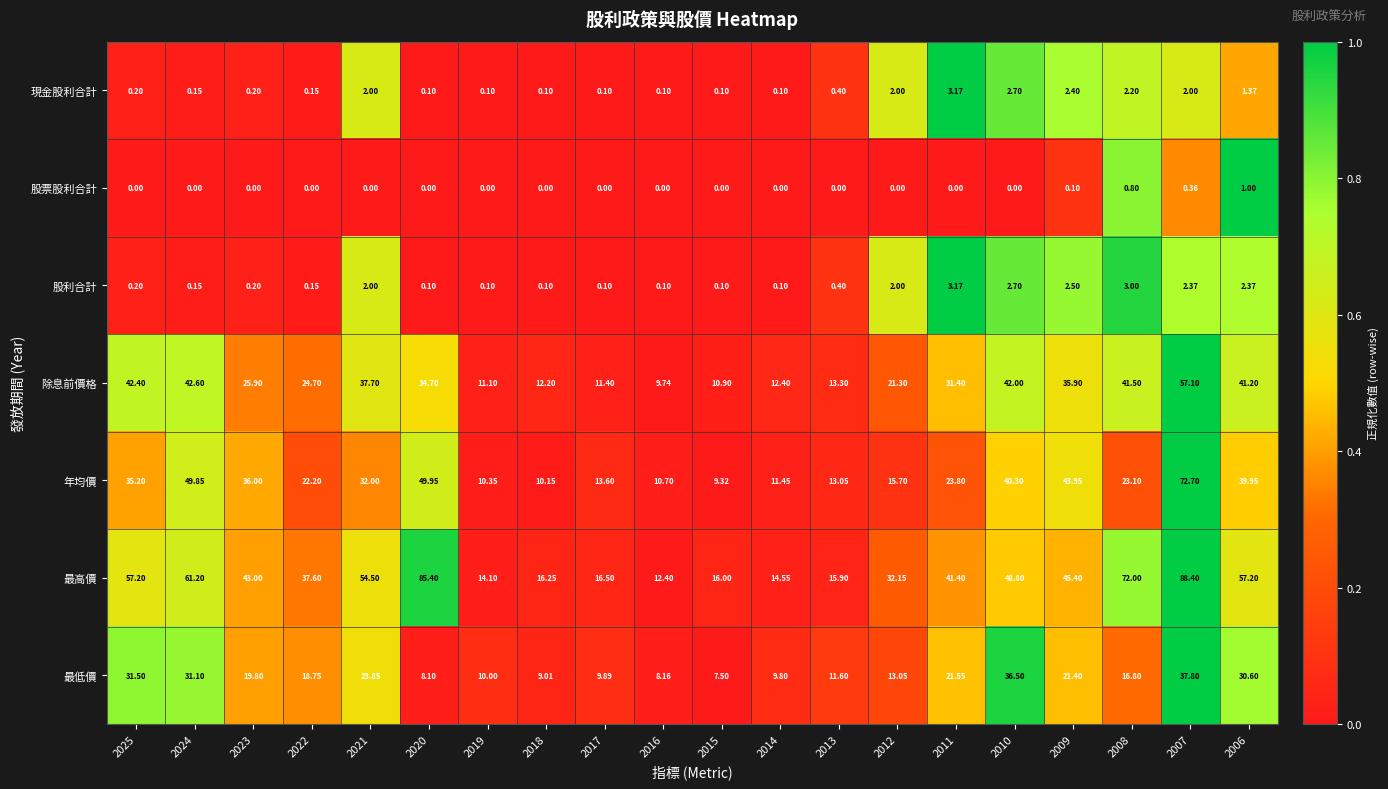

Which series has the widest spread of values?

最高價